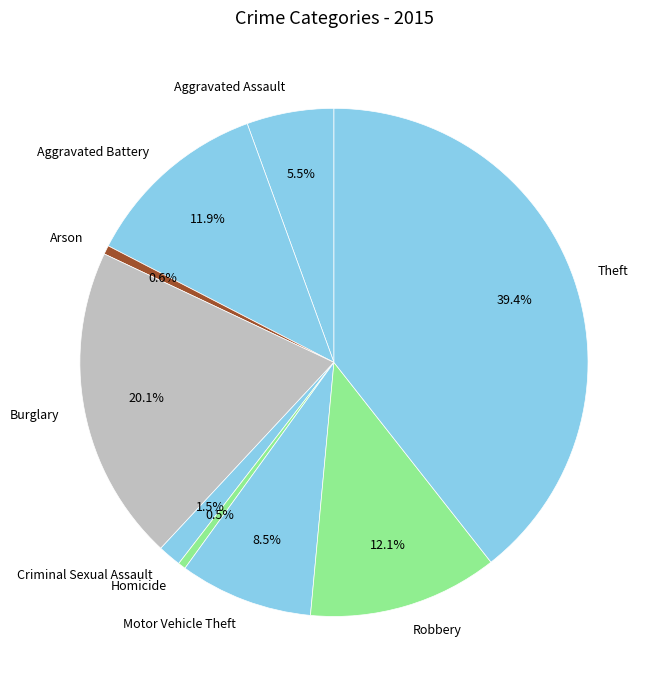

Which has a higher value, Arson or Aggravated Assault?

Aggravated Assault